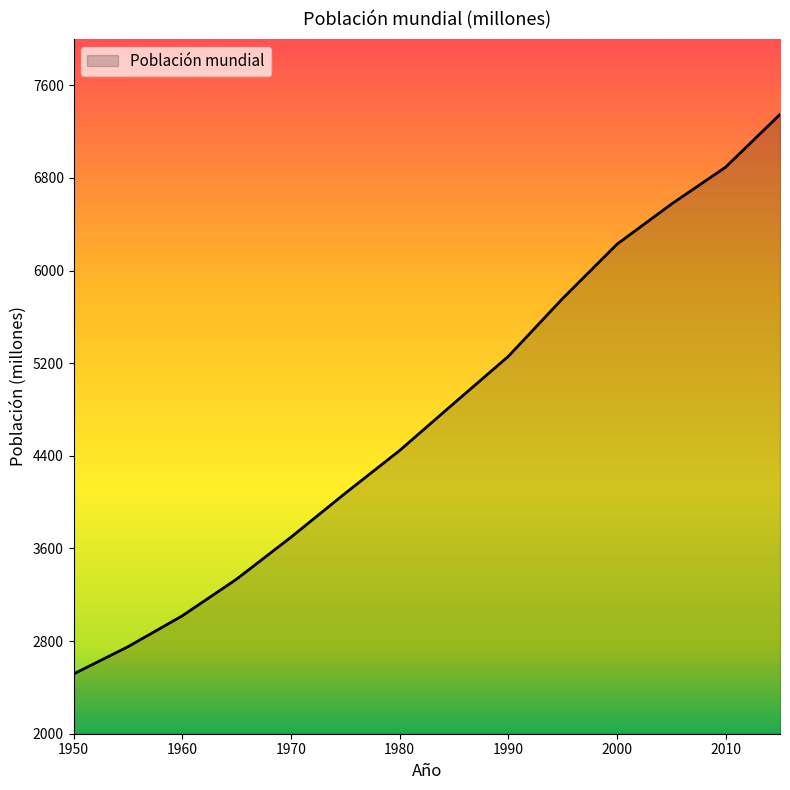

What is the smallest value displayed?

2516